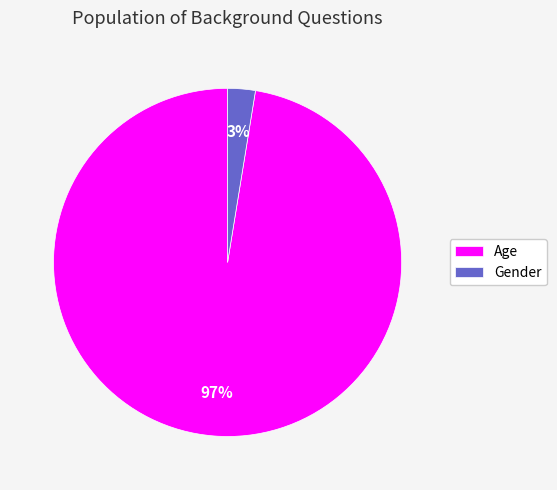

Count the number of slices in the pie.

2